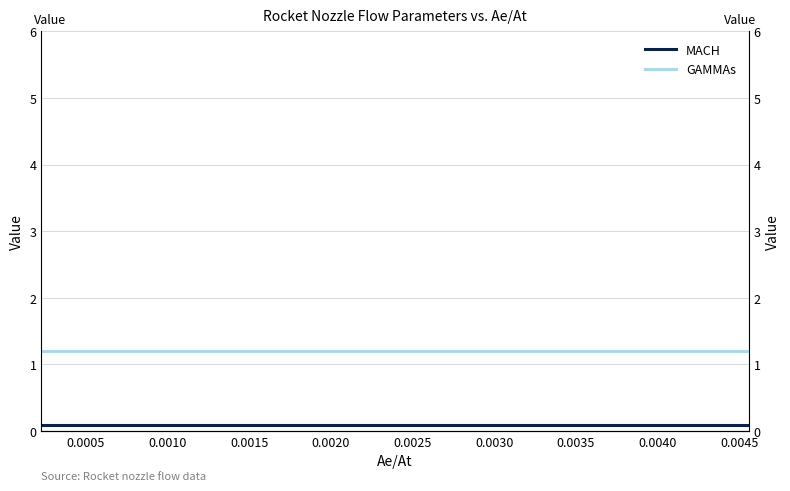

True or false: GAMMAs and MACH cross at least once.

False